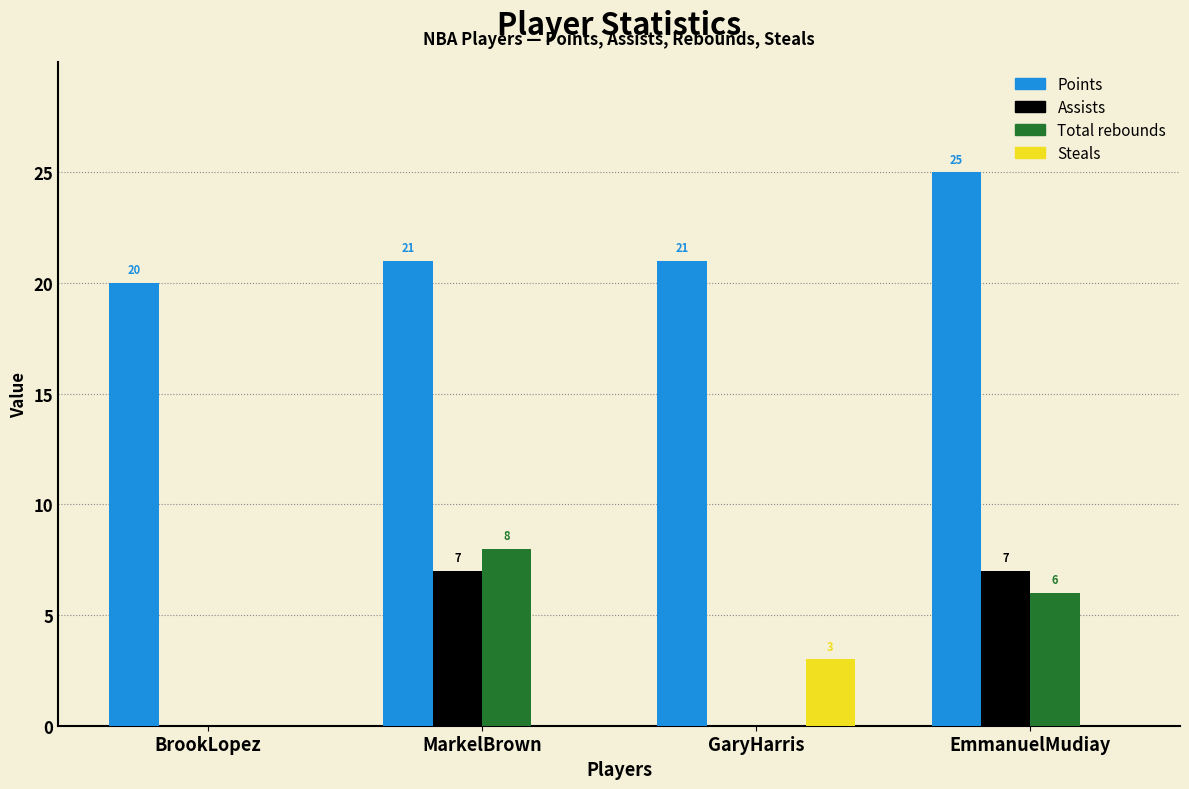

Reading left to right, what are all the values shown in this chart?

Points: BrookLopez=20	MarkelBrown=21	GaryHarris=21	EmmanuelMudiay=25
Assists: BrookLopez=0	MarkelBrown=7	GaryHarris=0	EmmanuelMudiay=7
Total rebounds: BrookLopez=0	MarkelBrown=8	GaryHarris=0	EmmanuelMudiay=6
Steals: BrookLopez=0	MarkelBrown=0	GaryHarris=3	EmmanuelMudiay=0